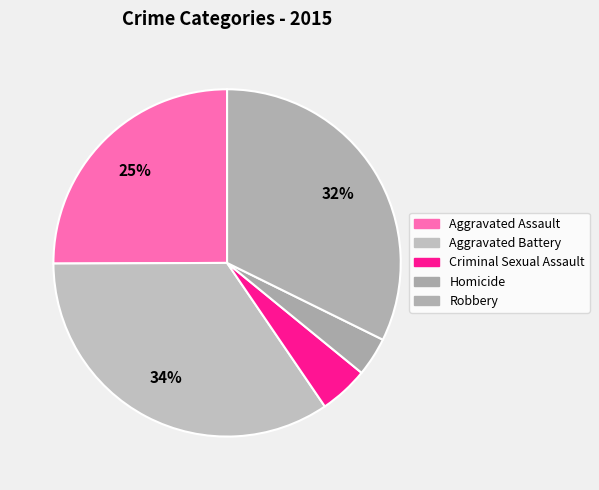

To the nearest percent, what percentage of the pie is Aggravated Battery?

34%